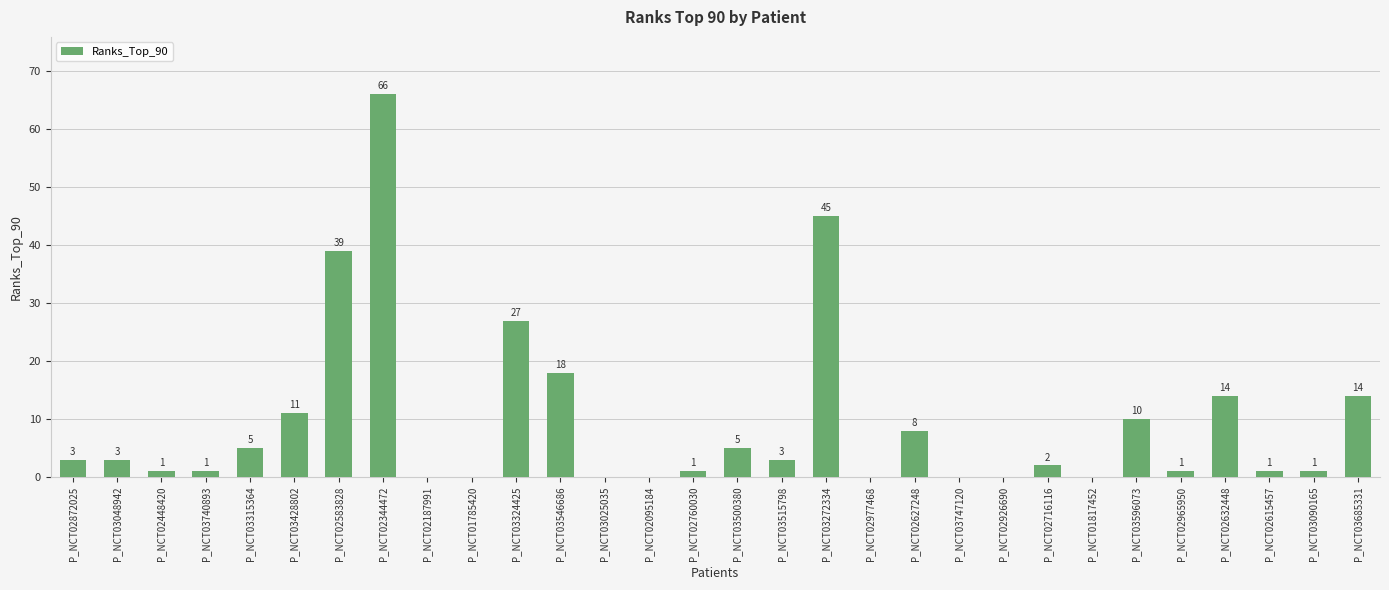

What is the sum of all values?

279